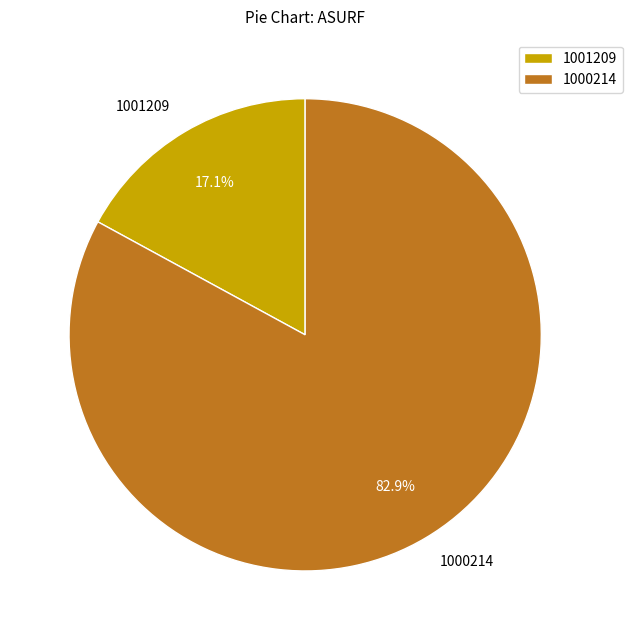

Count the number of slices in the pie.

2